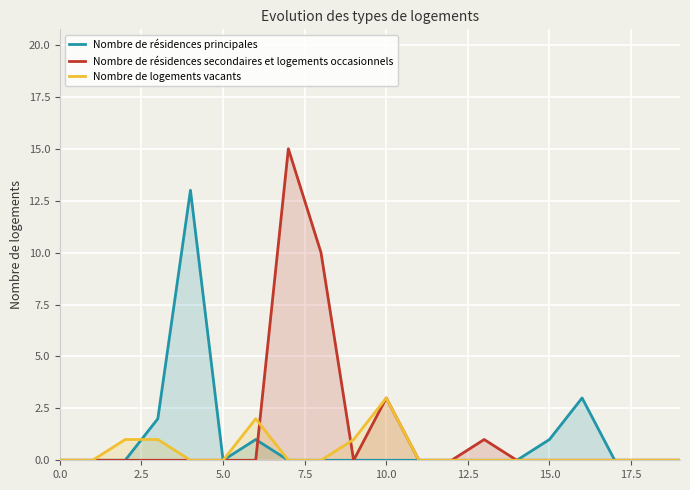

How many lines are shown in the chart?

3